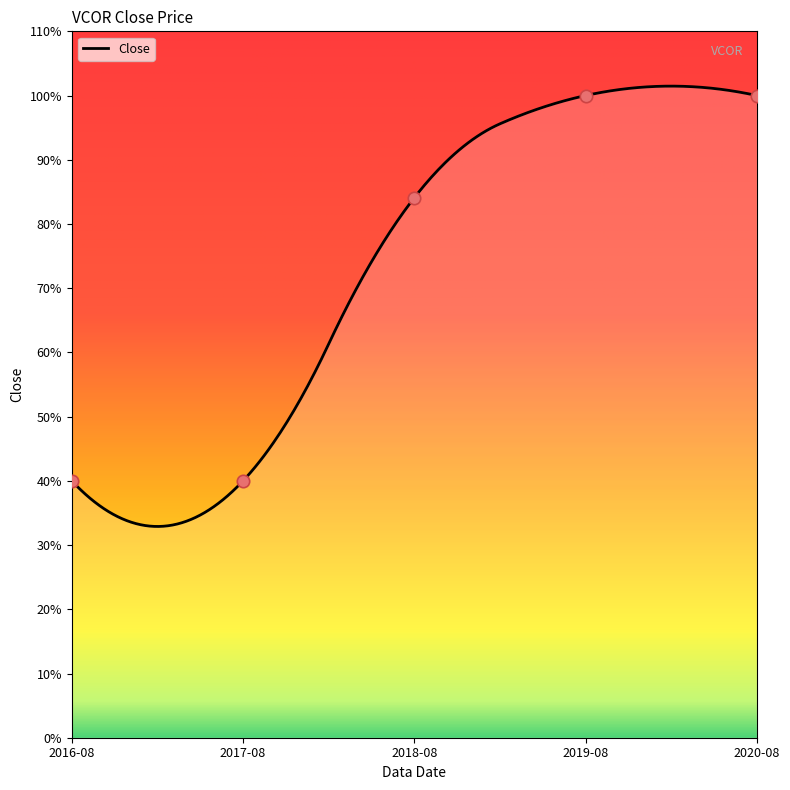

Approximately how many times larger is the value at 2016-08 compared to 2020-08?

0.4